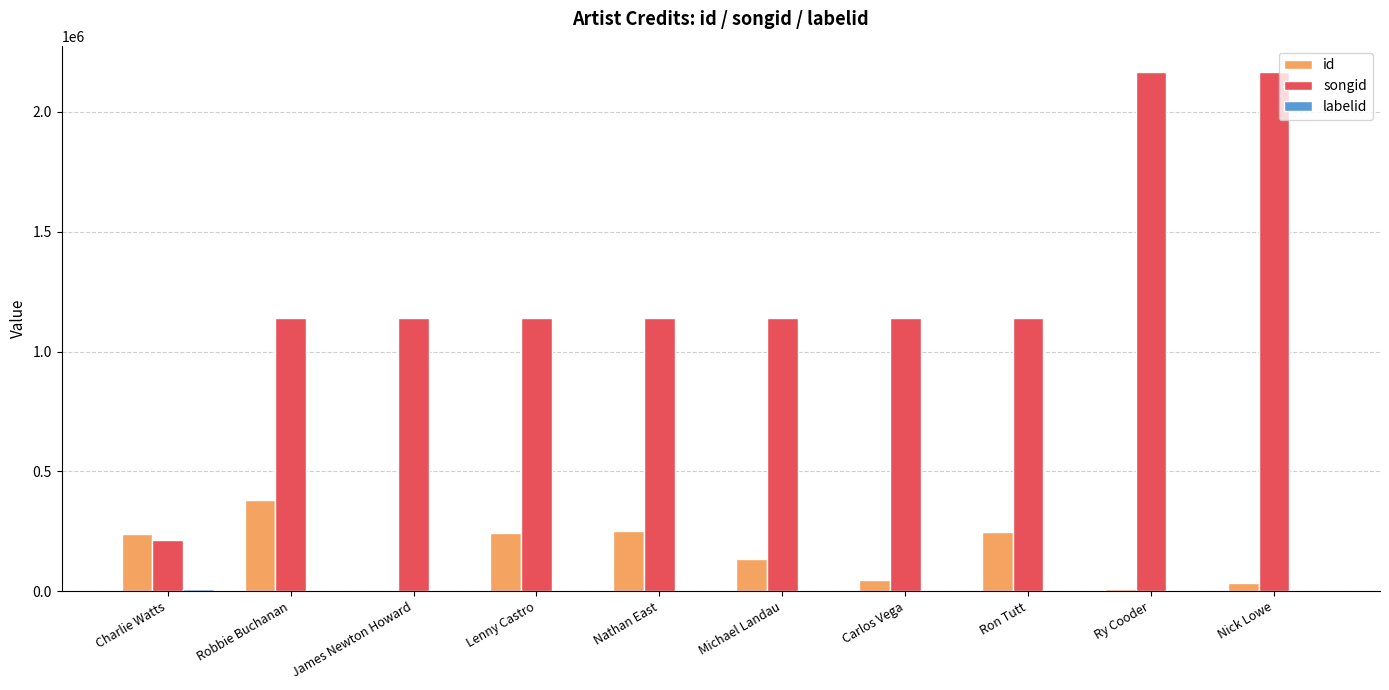

What is the maximum value for id?

378812